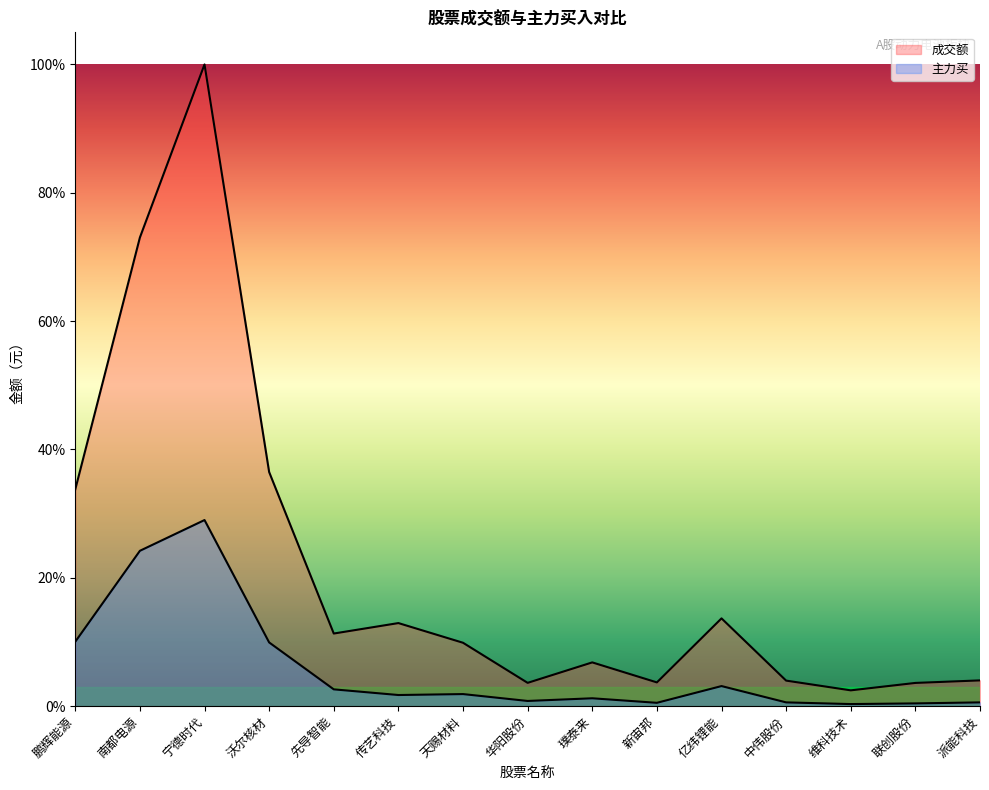

Reading right to left, extract all data points from this chart.

成交额: 派能科技=0.0	联创股份=0.0	维科技术=0.0	中伟股份=0.0	亿纬锂能=0.1	新宙邦=0.0	璞泰来=0.1	华阳股份=0.0	天赐材料=0.1	传艺科技=0.1	先导智能=0.1	沃尔核材=0.4	宁德时代=1.0	南都电源=0.7	鹏辉能源=0.3
主力买: 派能科技=0.0	联创股份=0.0	维科技术=0.0	中伟股份=0.0	亿纬锂能=0.0	新宙邦=0.0	璞泰来=0.0	华阳股份=0.0	天赐材料=0.0	传艺科技=0.0	先导智能=0.0	沃尔核材=0.1	宁德时代=0.3	南都电源=0.2	鹏辉能源=0.1